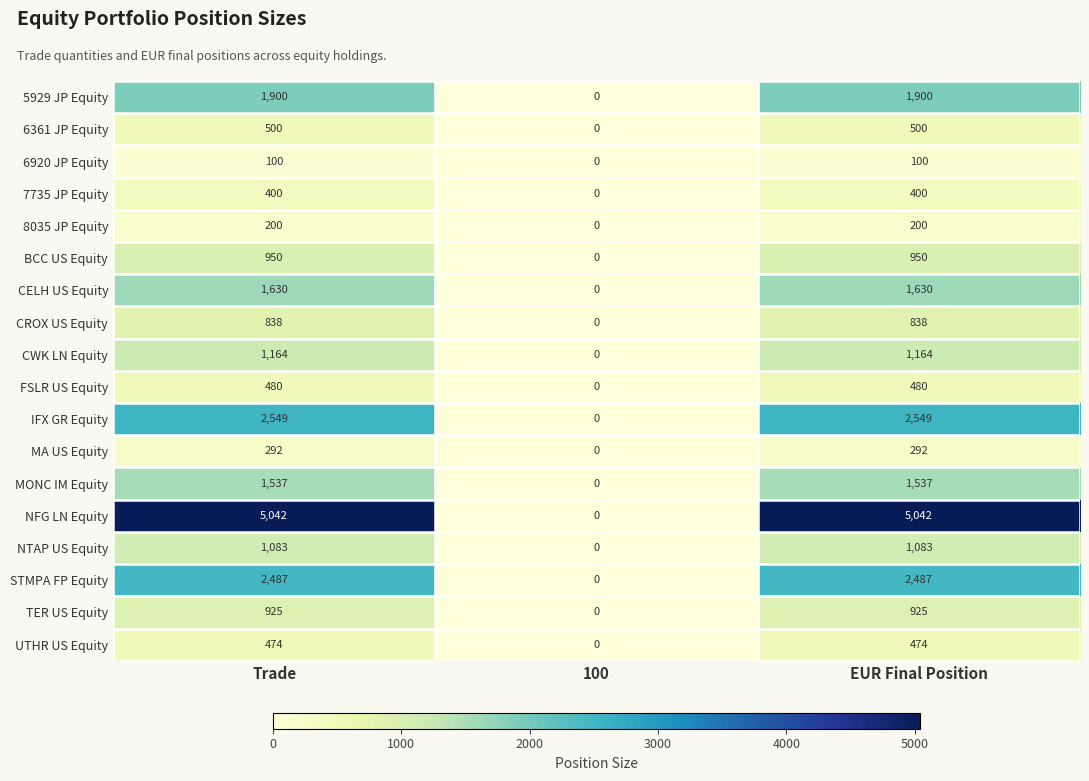

At which label is IFX GR Equity closest to 1274?

100